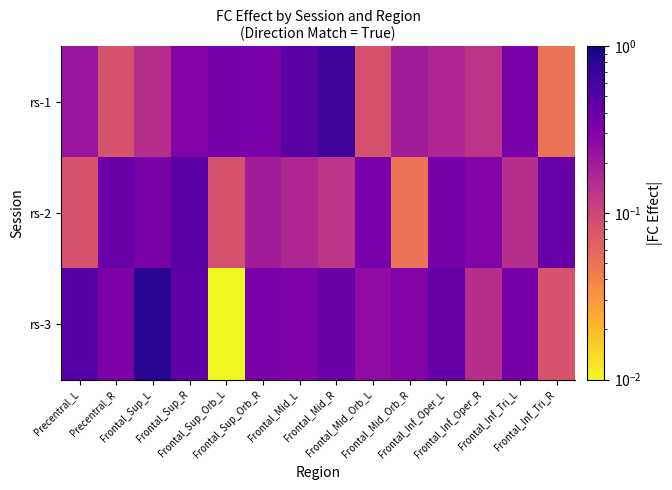

Reading left to right, list all the values displayed in this chart.

rs-1: Precentral_L=0.2	Precentral_R=0.1	Frontal_Sup_L=0.1	Frontal_Sup_R=0.3	Frontal_Sup_Orb_L=0.3	Frontal_Sup_Orb_R=0.3	Frontal_Mid_L=0.5	Frontal_Mid_R=0.7	Frontal_Mid_Orb_L=0.1	Frontal_Mid_Orb_R=0.2	Frontal_Inf_Oper_L=0.2	Frontal_Inf_Oper_R=0.1	Frontal_Inf_Tri_L=0.3	Frontal_Inf_Tri_R=0.0
rs-2: Precentral_L=0.1	Precentral_R=0.4	Frontal_Sup_L=0.3	Frontal_Sup_R=0.5	Frontal_Sup_Orb_L=0.1	Frontal_Sup_Orb_R=0.2	Frontal_Mid_L=0.2	Frontal_Mid_R=0.1	Frontal_Mid_Orb_L=0.3	Frontal_Mid_Orb_R=0.0	Frontal_Inf_Oper_L=0.3	Frontal_Inf_Oper_R=0.3	Frontal_Inf_Tri_L=0.1	Frontal_Inf_Tri_R=0.4
rs-3: Precentral_L=0.5	Precentral_R=0.3	Frontal_Sup_L=0.8	Frontal_Sup_R=0.5	Frontal_Sup_Orb_L=0.0	Frontal_Sup_Orb_R=0.3	Frontal_Mid_L=0.3	Frontal_Mid_R=0.4	Frontal_Mid_Orb_L=0.3	Frontal_Mid_Orb_R=0.3	Frontal_Inf_Oper_L=0.4	Frontal_Inf_Oper_R=0.1	Frontal_Inf_Tri_L=0.3	Frontal_Inf_Tri_R=0.1